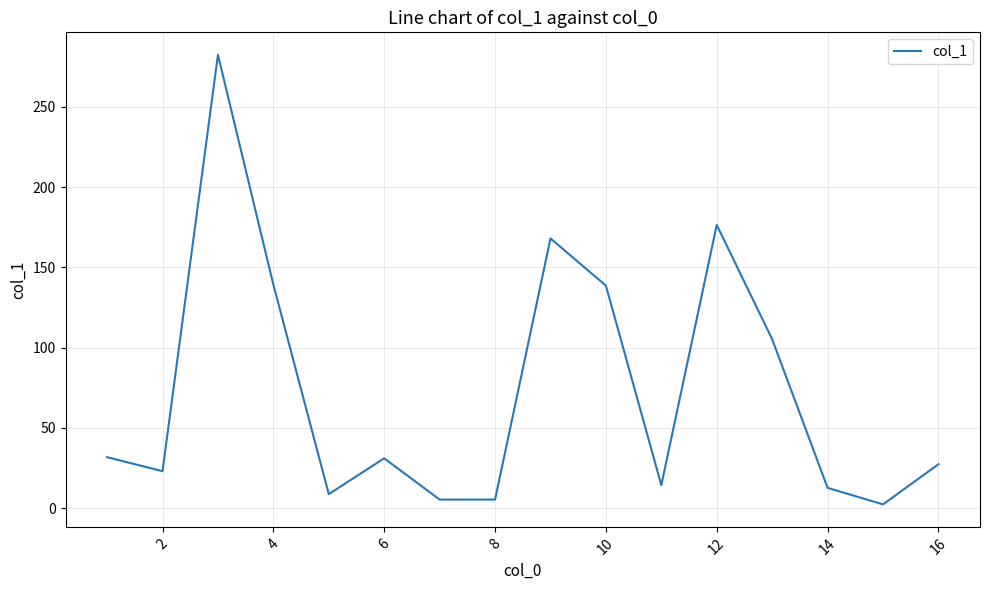

What is the maximum value shown in the chart?

282.4